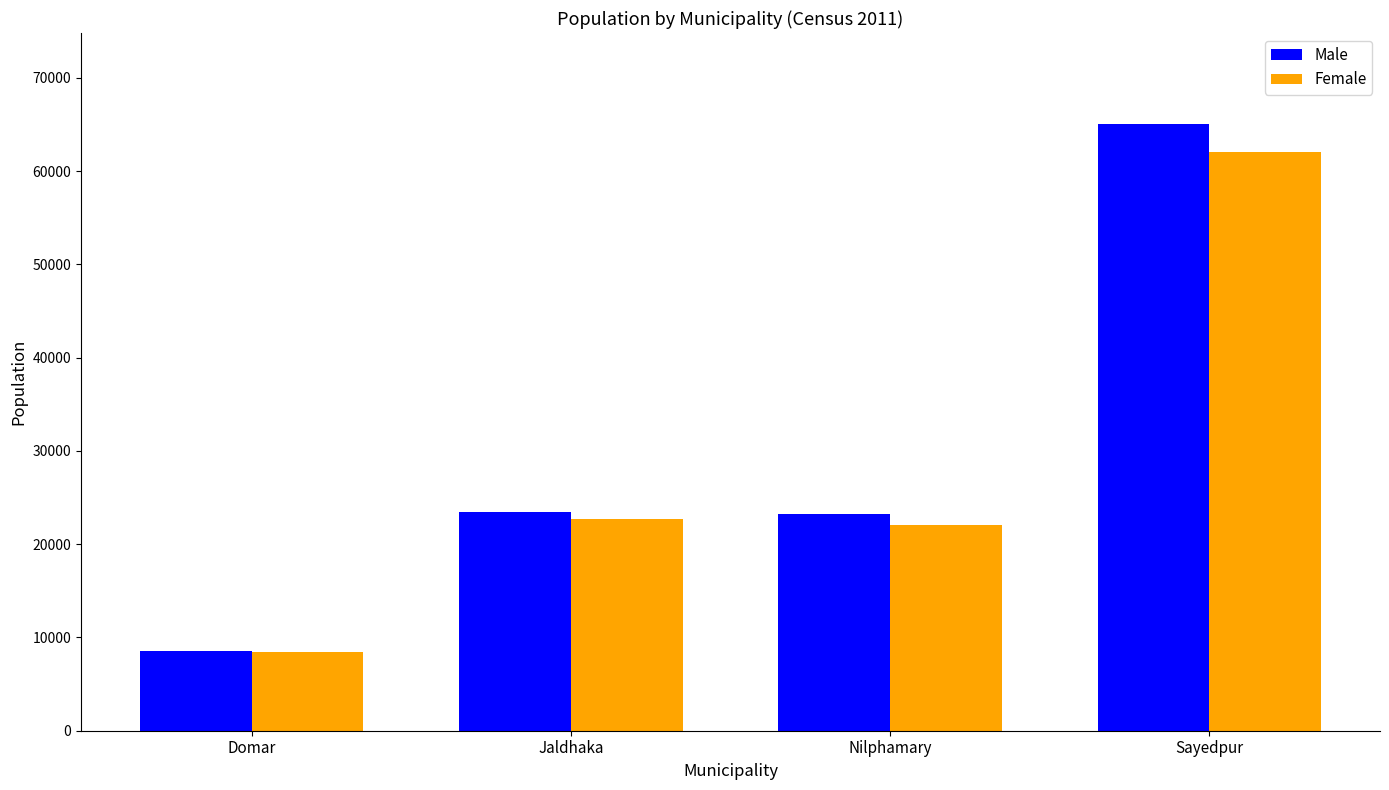

What is the difference between the maximum and minimum values in the Male series?

56525